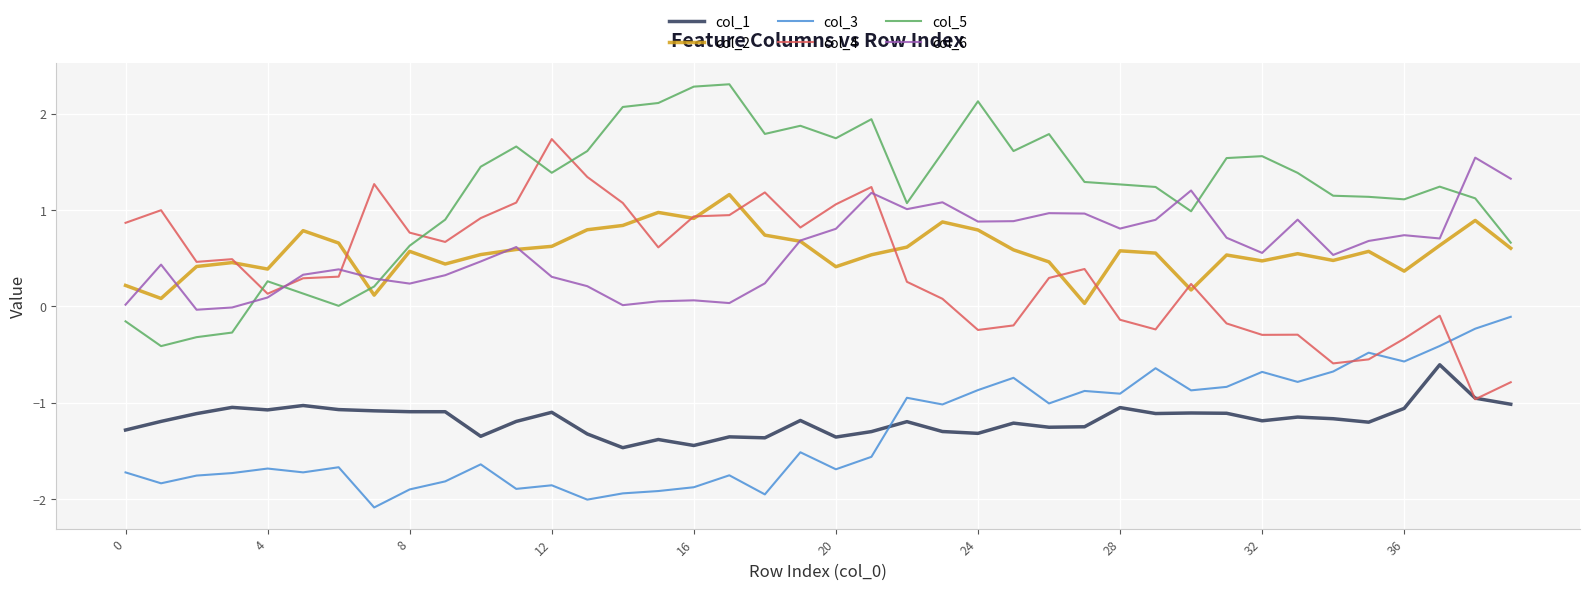

True or false: col_4 has more than 2 interior local peaks.

True